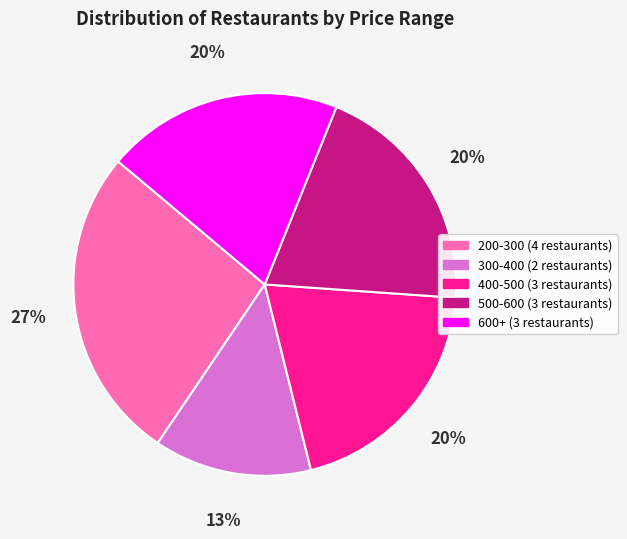

Is there any slice that represents more than half of the pie?

No